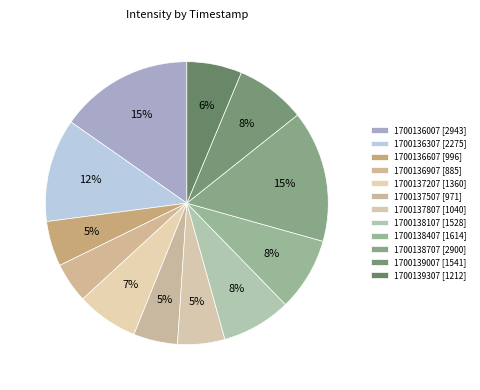

Is 1700138407 the majority of the pie?

No